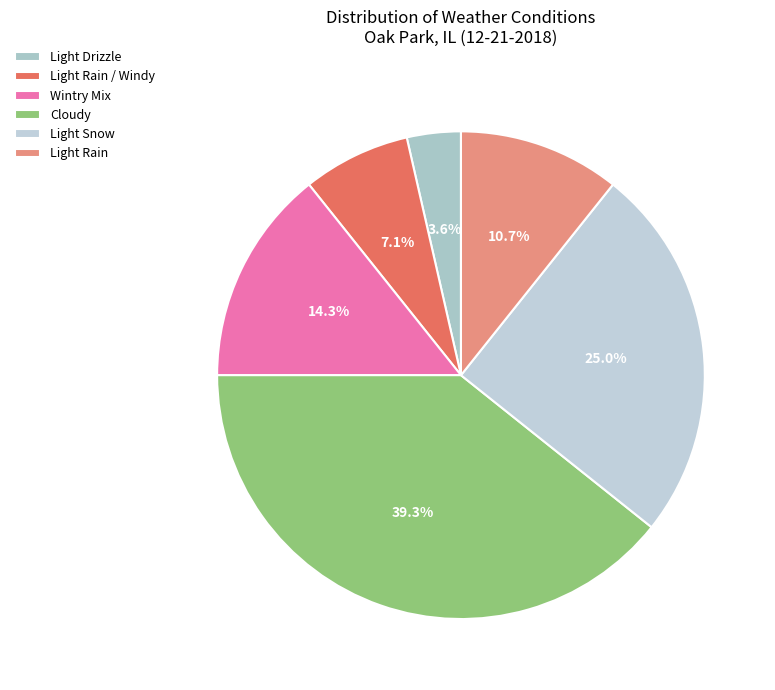

Which slice is the largest?

Cloudy